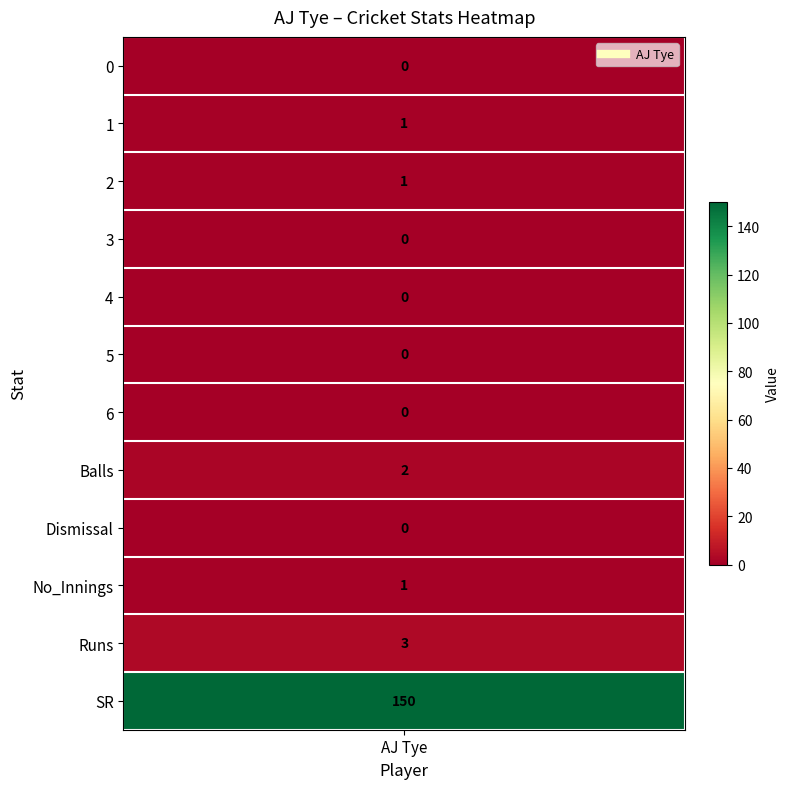

Which has a higher value, Balls or 2?

Balls